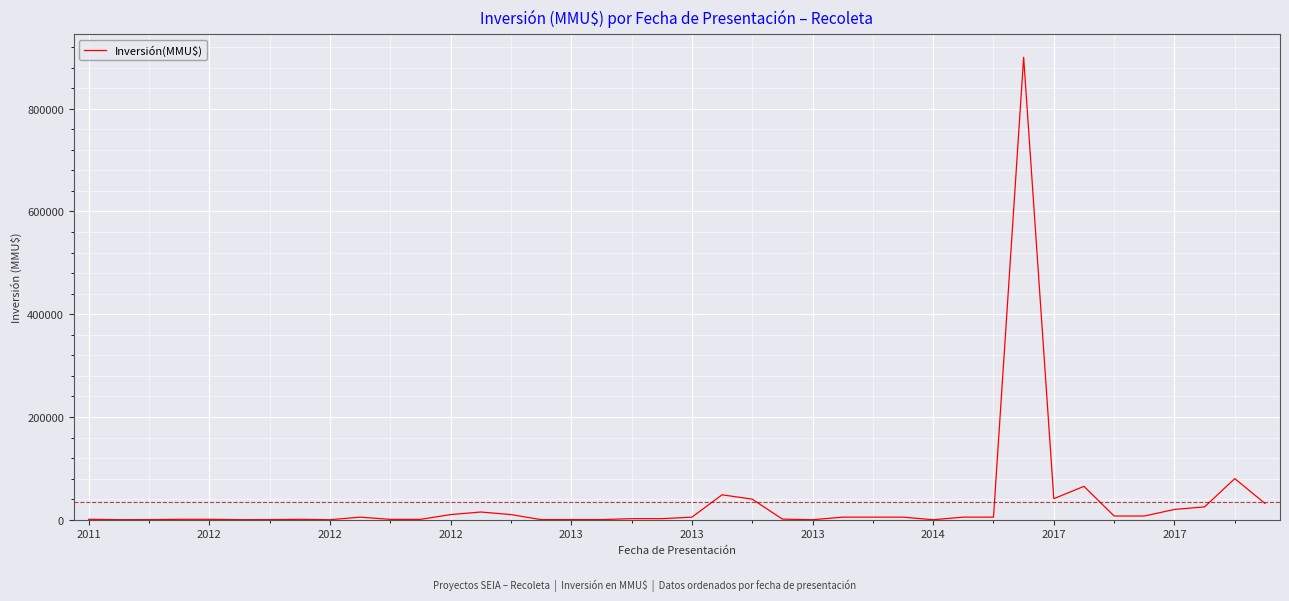

What is the value of the 14th point from the left?

15000